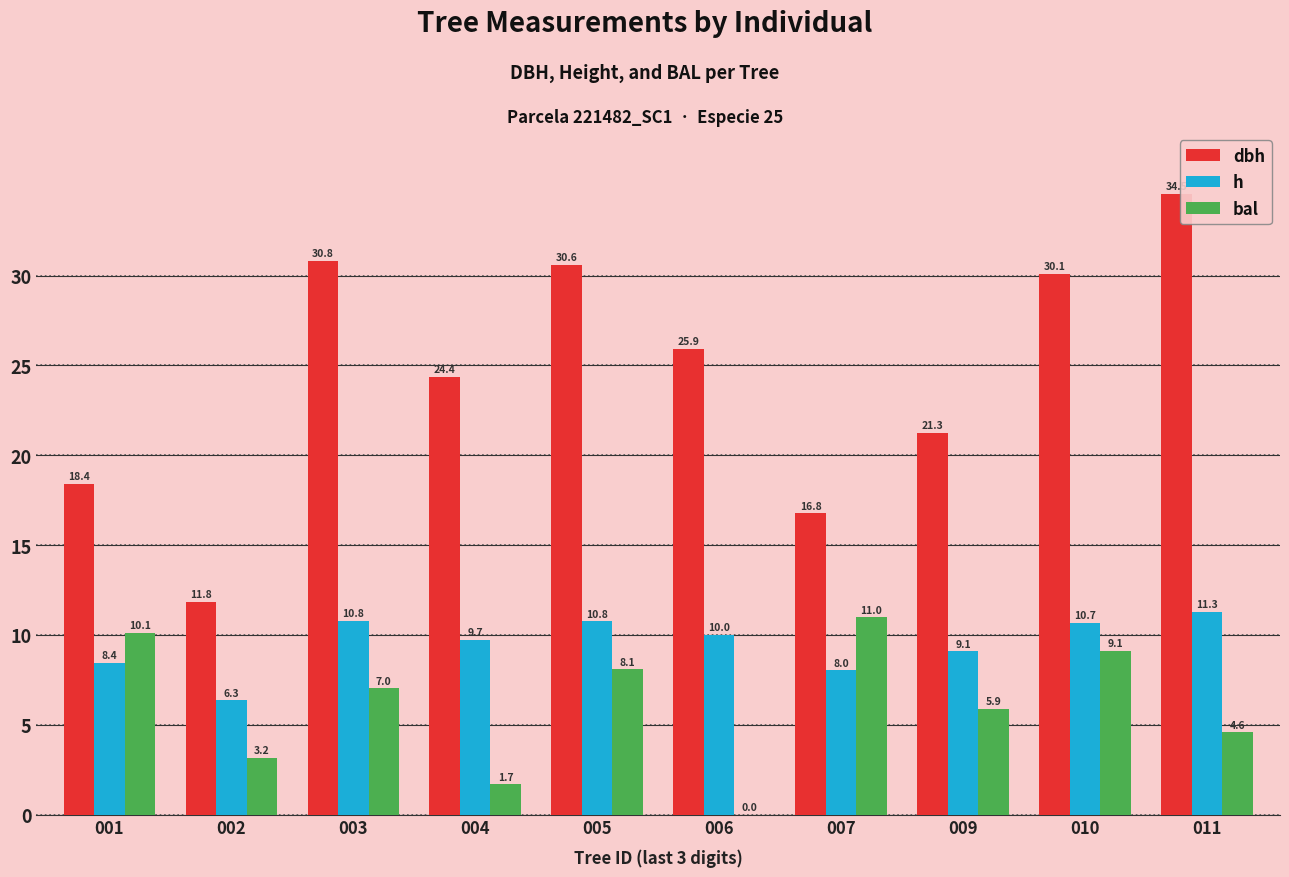

How many series are shown in this chart?

3